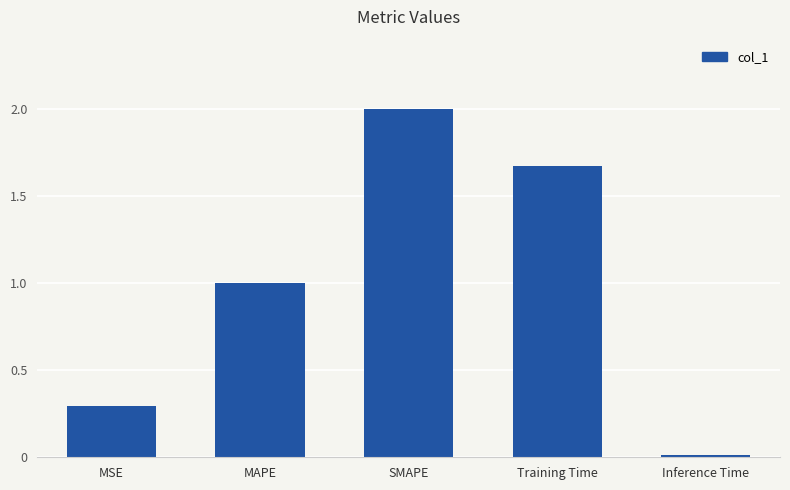

What is the label of the 1st bar from the left?

MSE